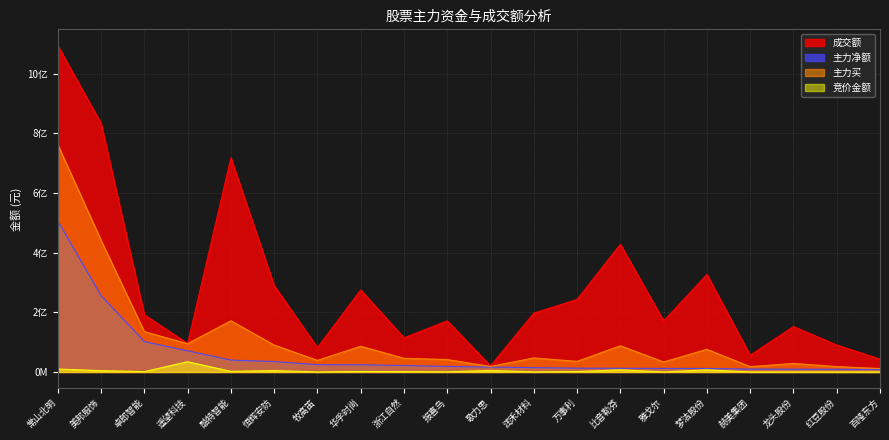

Where is the first local minimum for 竞价金额?

卓郎智能